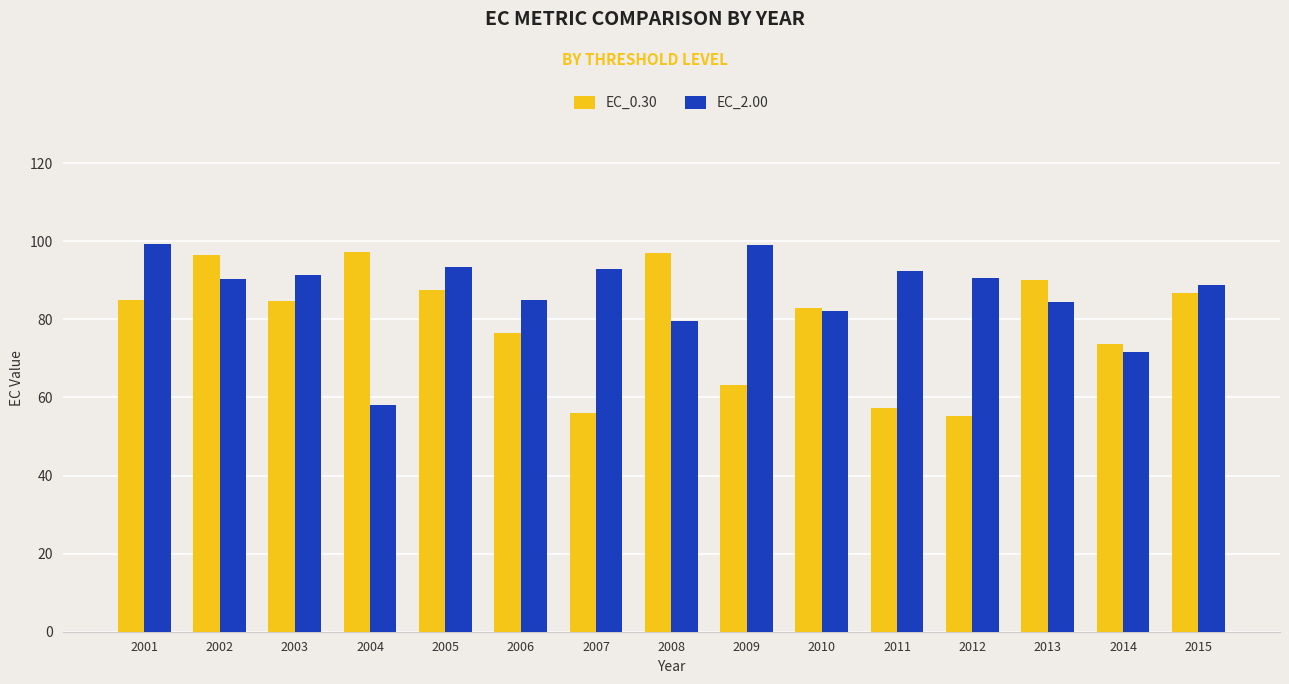

Count the number of categories in the chart.

15